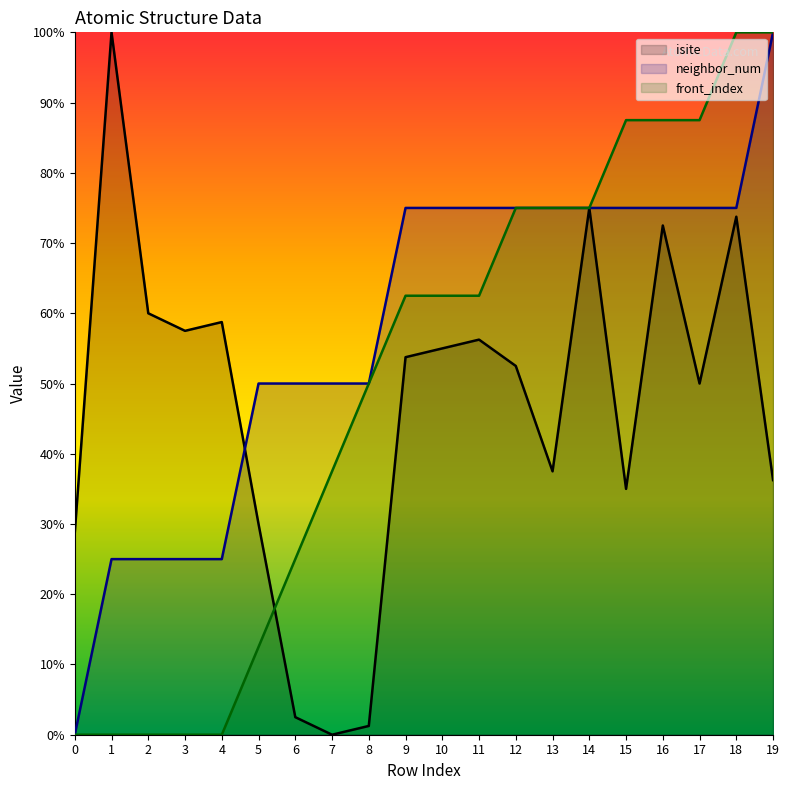

True or false: neighbor_num has more than 1 interior local peaks.

False